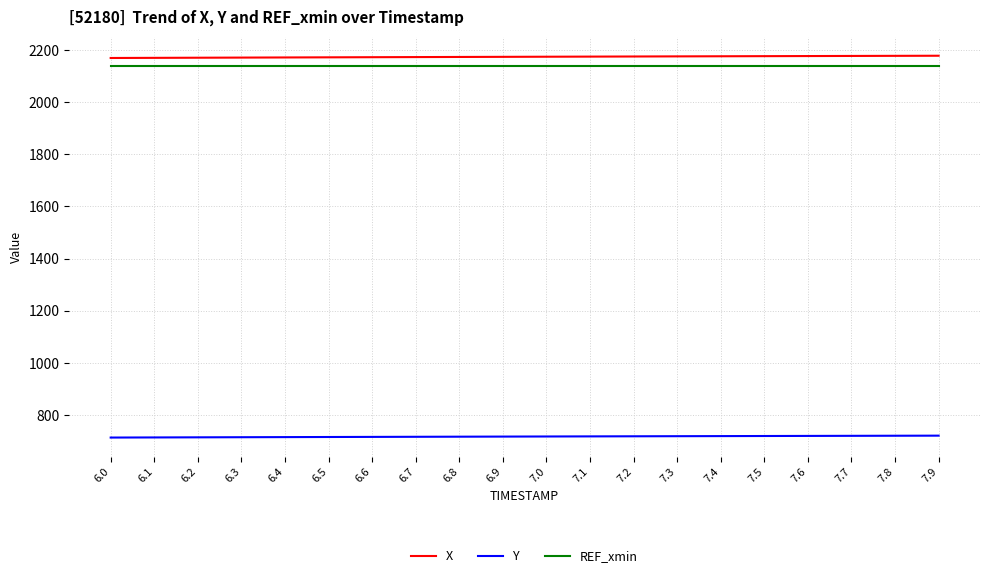

True or false: Y has a value of 937.6 at 7.8.

False